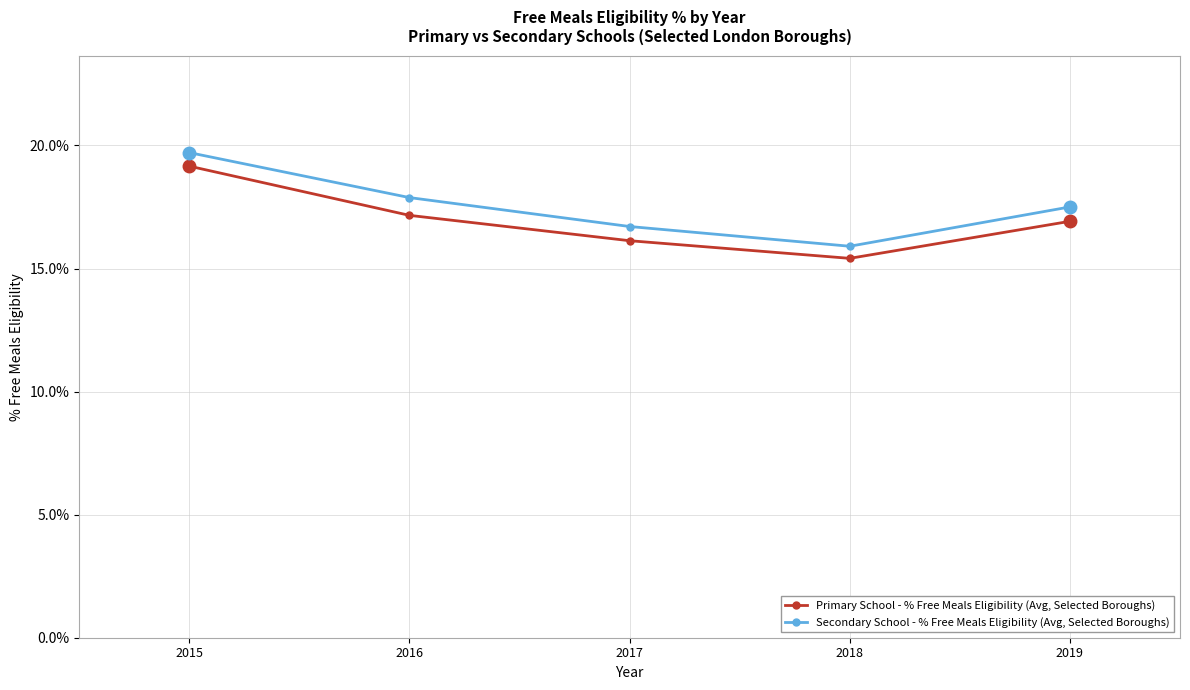

True or false: Primary School - % Free Meals Eligibility (Avg, Selected Boroughs) and Secondary School - % Free Meals Eligibility (Avg, Selected Boroughs) intersect in this chart.

False